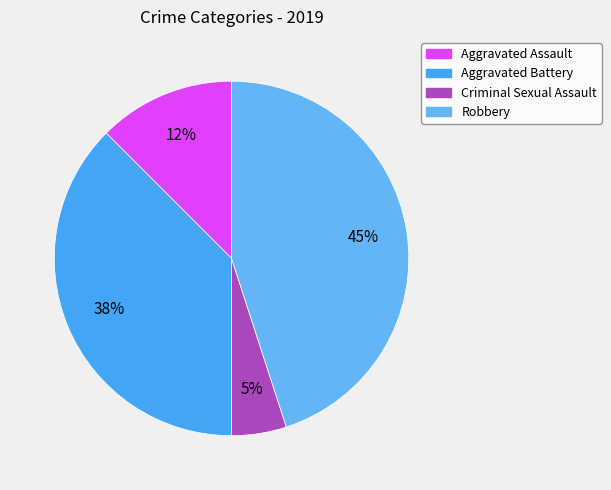

To the nearest percent, what is the difference between the largest and smallest slice percentages?

40%